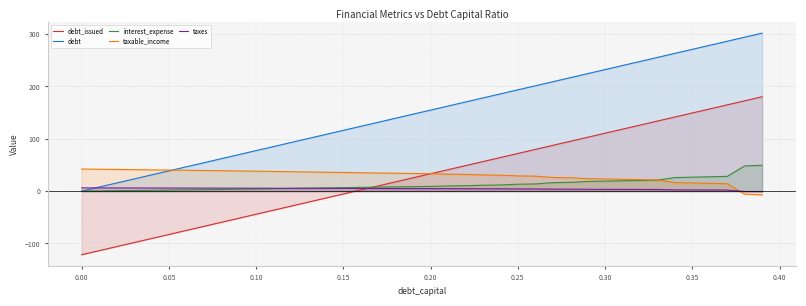

How many categories are shown in the chart?

40